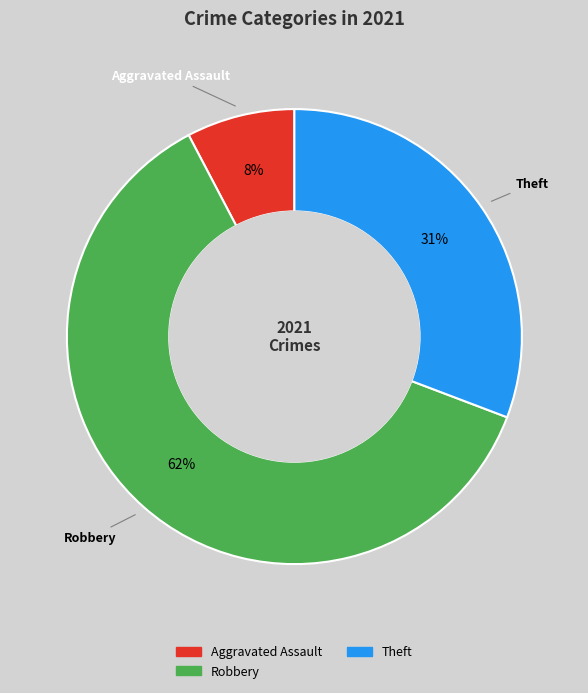

Which slice is the smallest?

Aggravated Assault